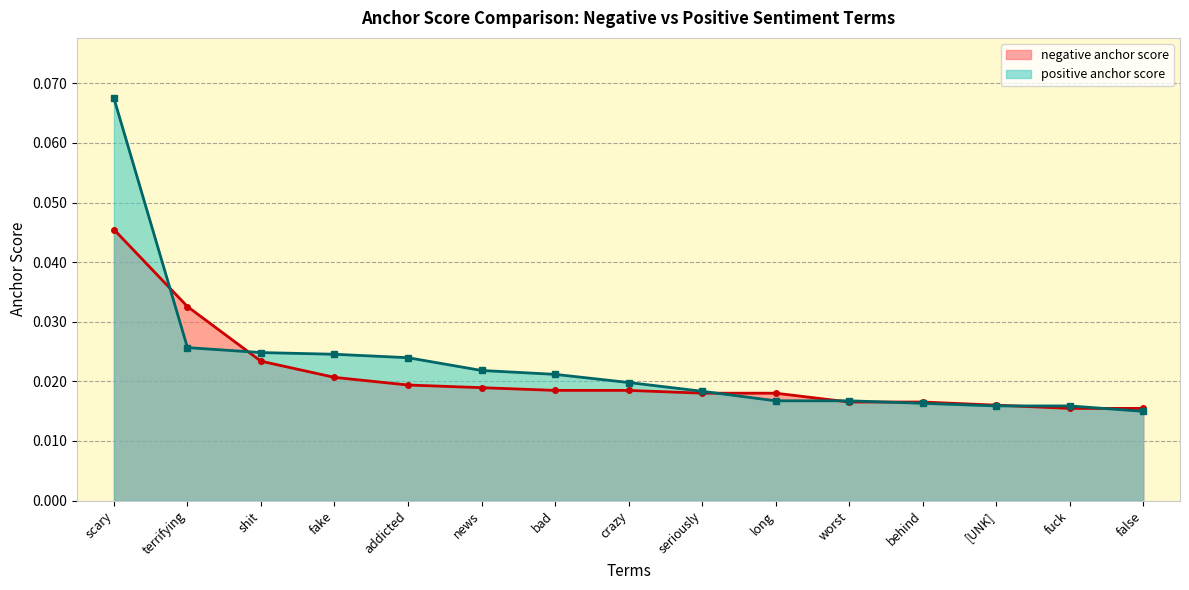

List the series in order of their overall mean, lowest first.

negative anchor score, positive anchor score